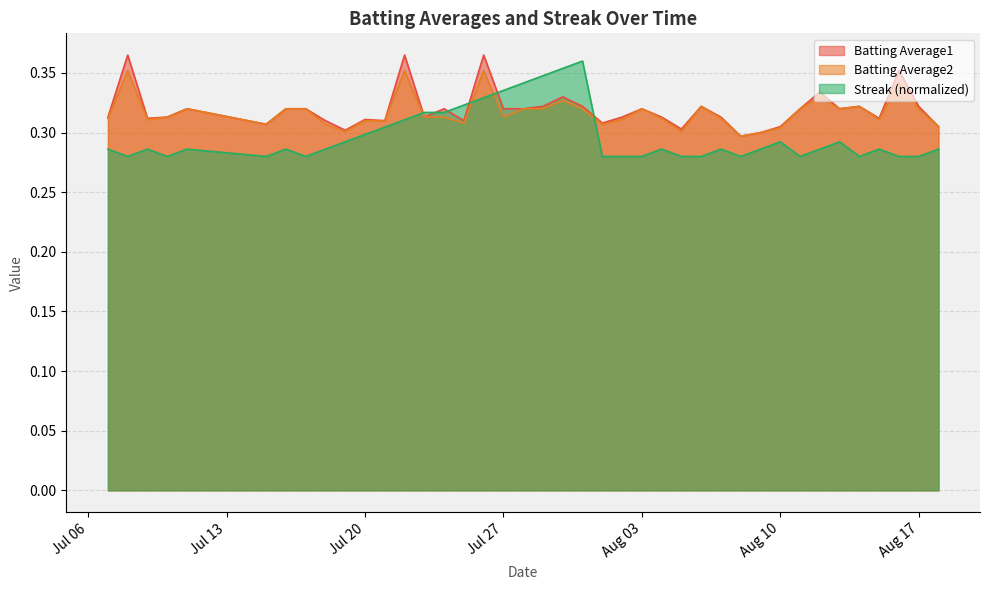

The Batting Average2 series shows 0.5 at Jul 27. True or false?

False